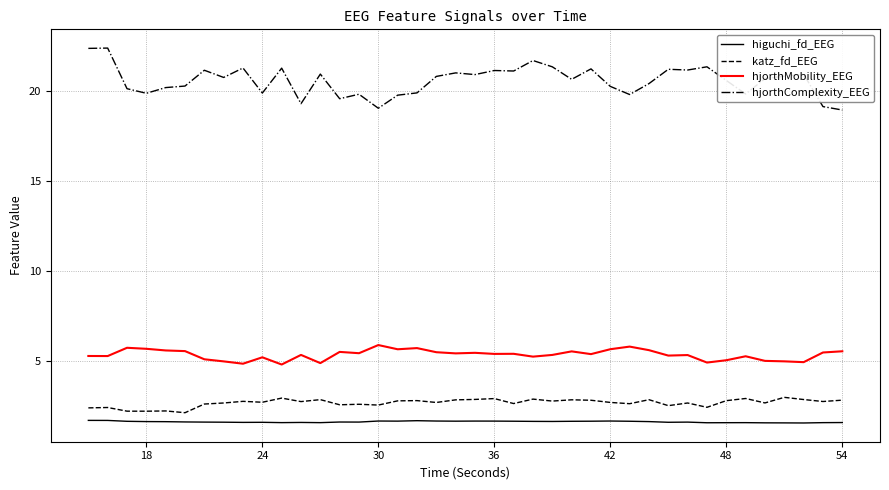

Which series has the largest total across all categories?

hjorthComplexity_EEG